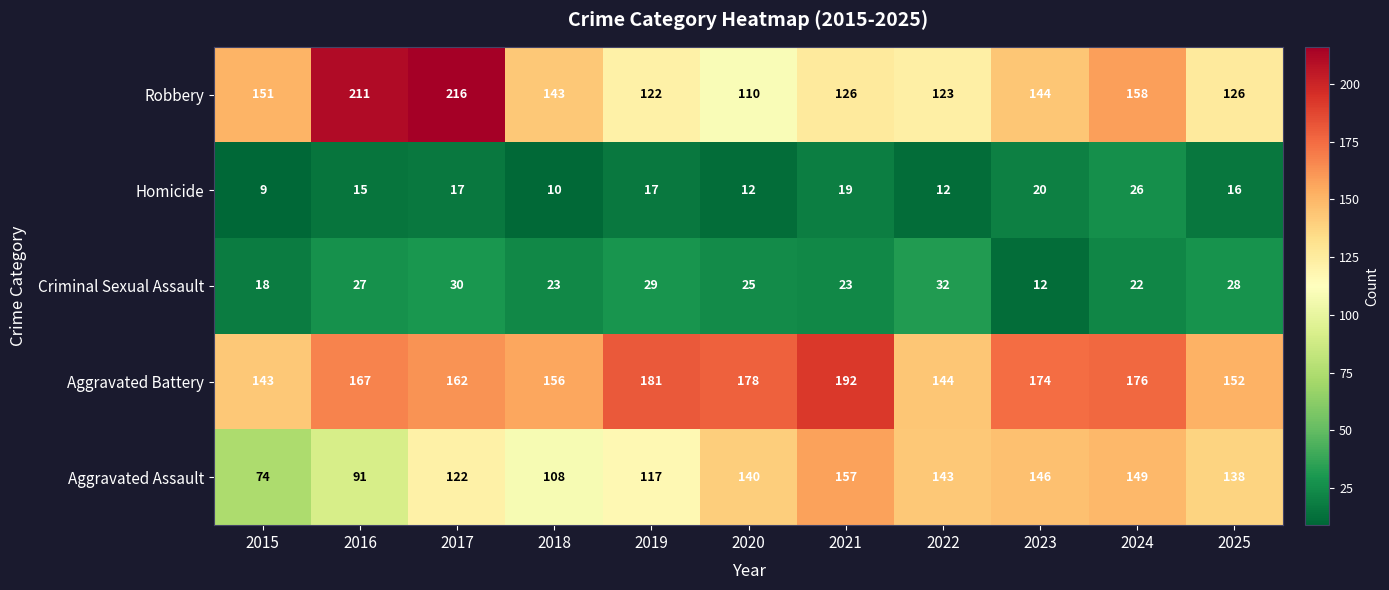

Where is Robbery nearest to the value 163?

2024